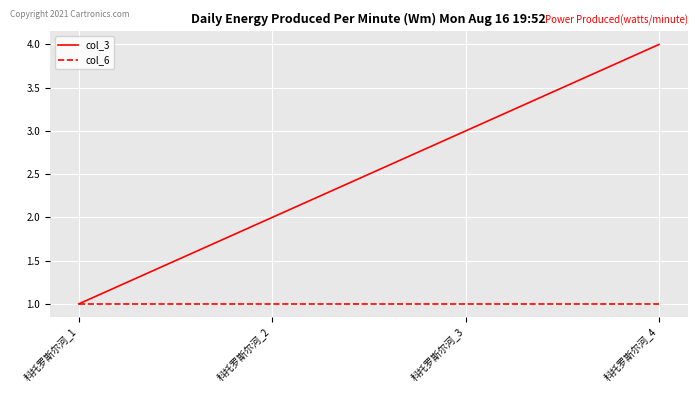

Which series has the widest spread of values?

col_3